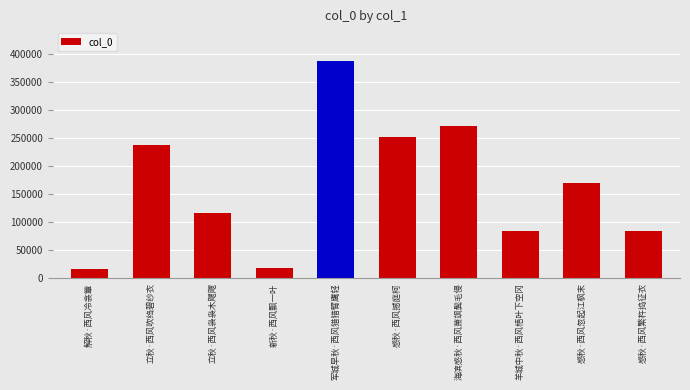

What is the difference between the second highest and second lowest values?

254707